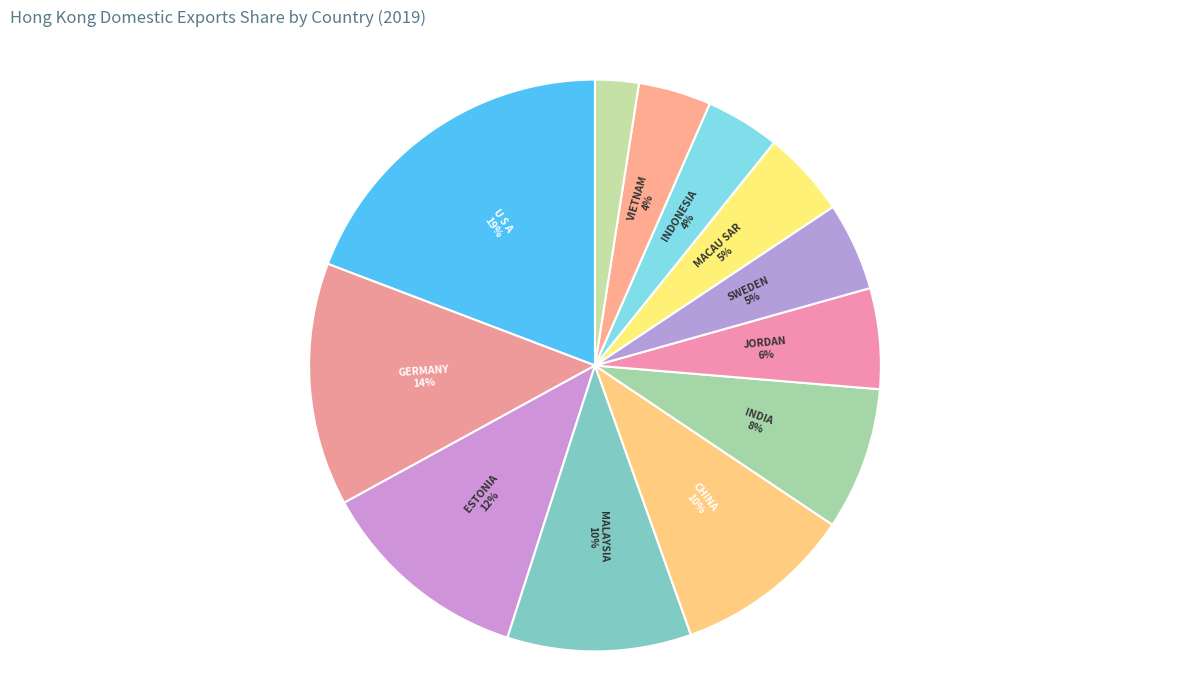

To the nearest percent, what is the average slice percentage?

8%